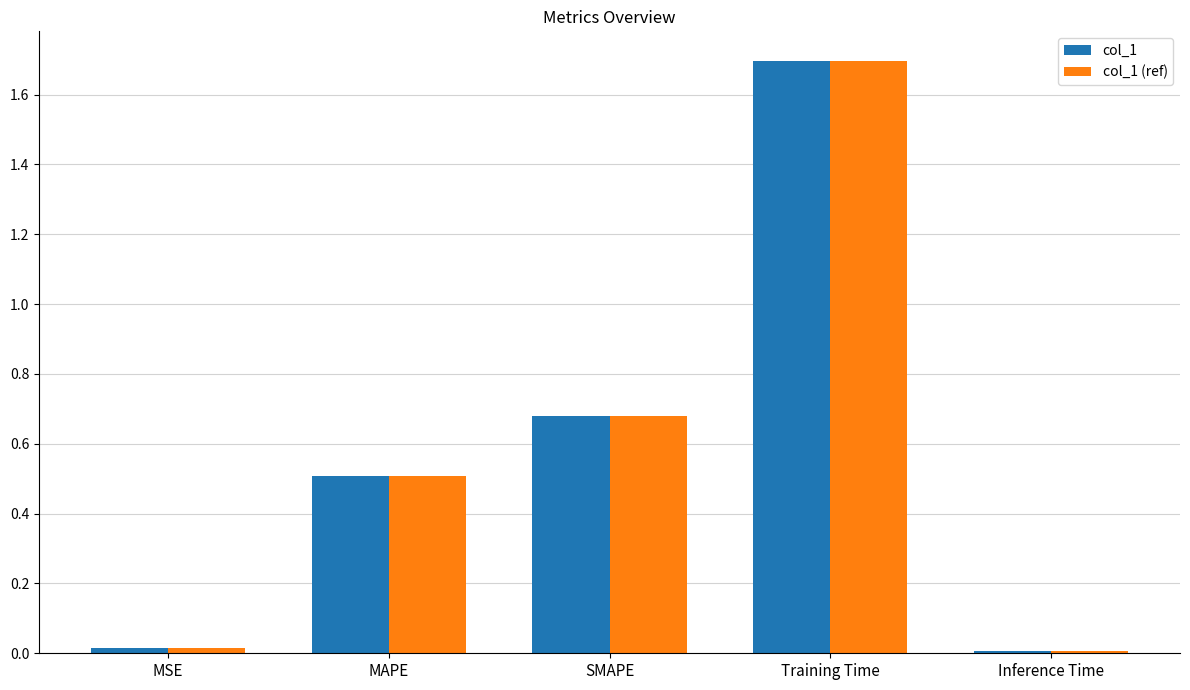

The value of col_1 at MSE is 0.0. True or false?

True